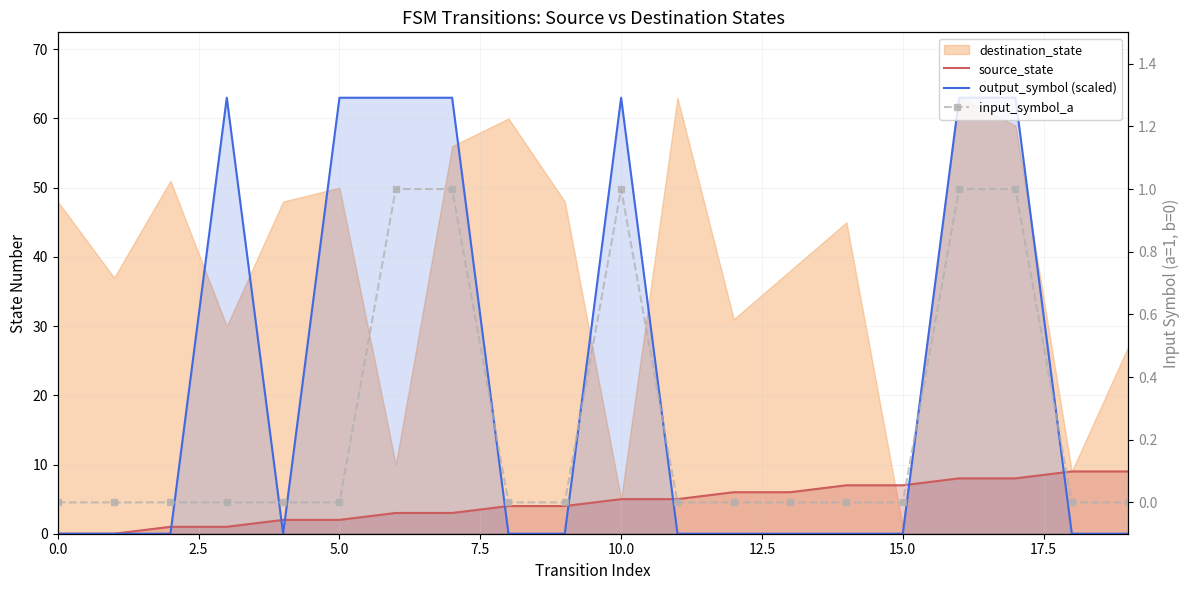

What is the sum of all source_state values?

90